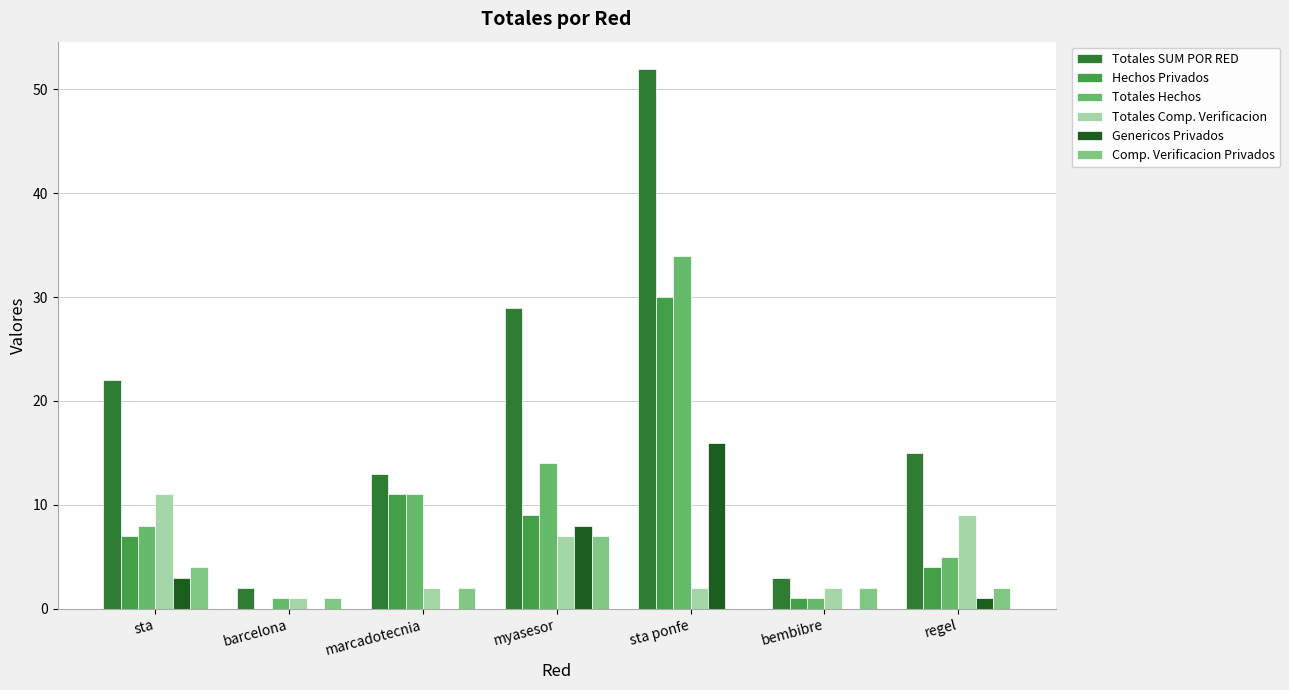

What is the difference between the maximum and second lowest values in the Comp. Verificacion Privados series?

6